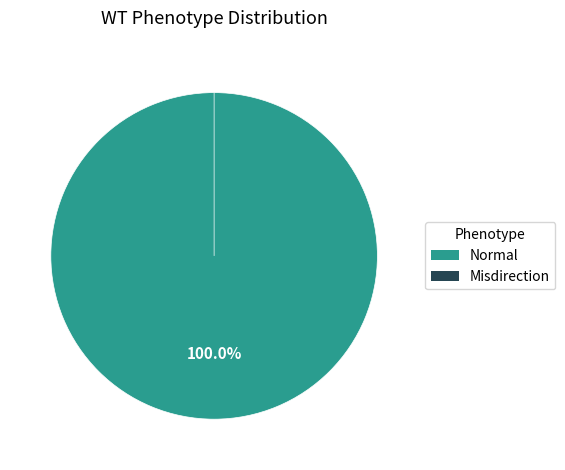

How many segments does this pie chart have?

2